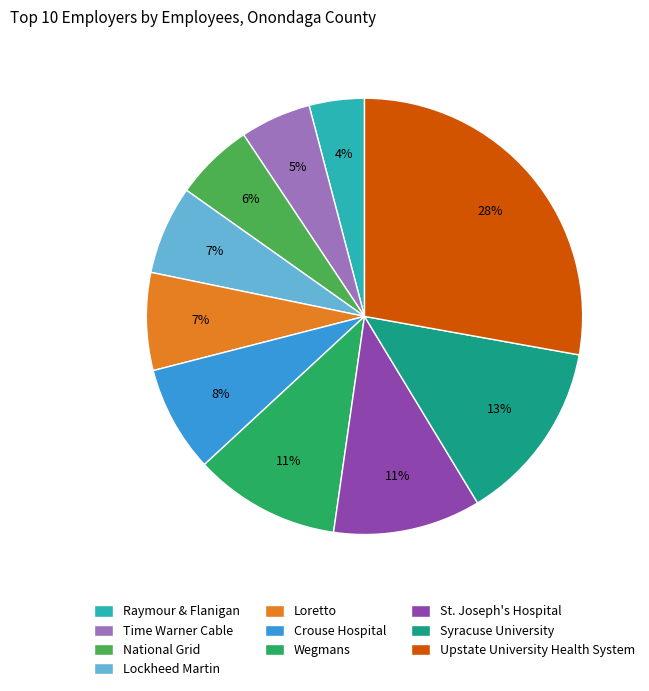

To the nearest percent, what percentage of the pie is Lockheed Martin?

7%